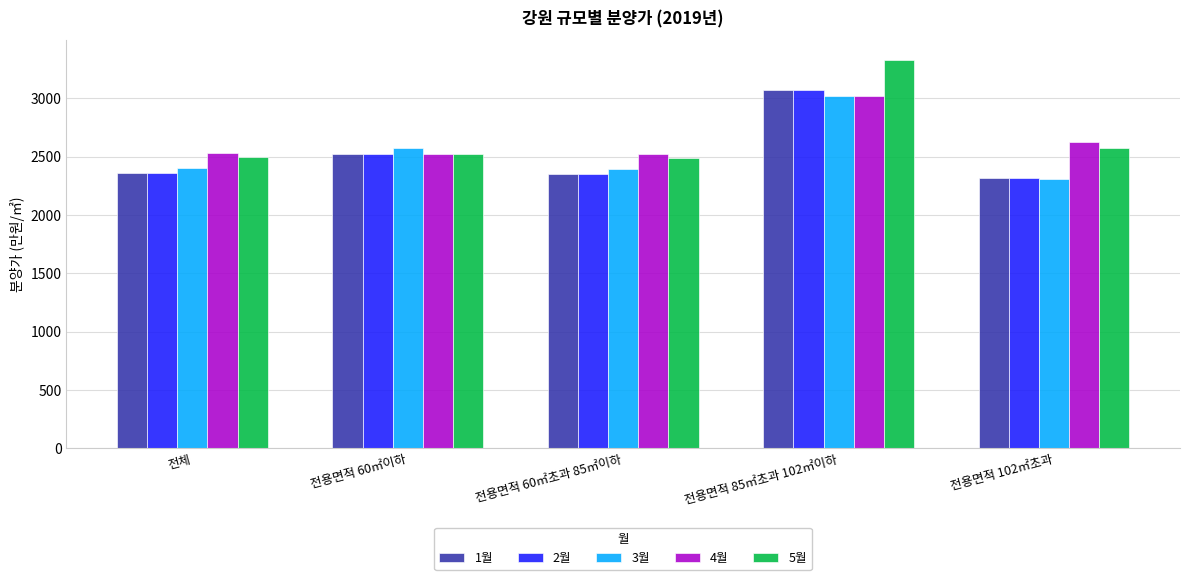

What is the difference between the 5월 values at 전용면적 102㎡초과 and 전체?

78